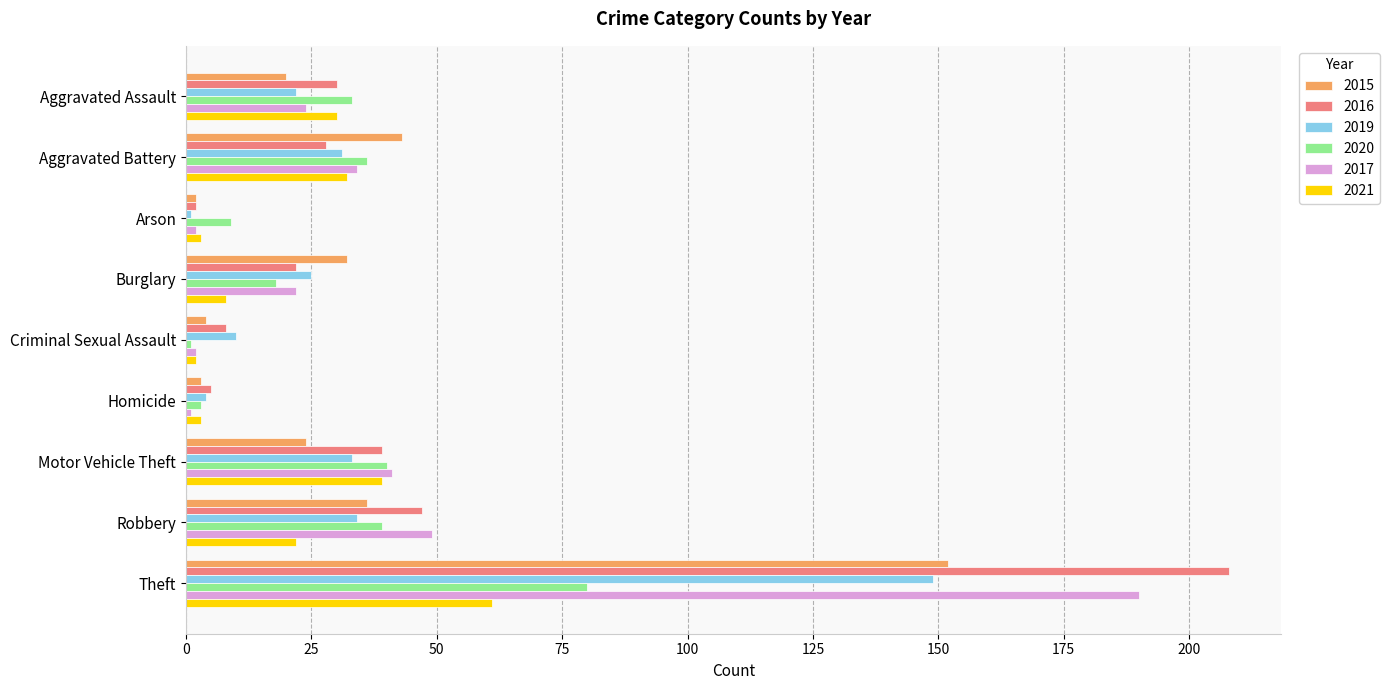

Which series has the largest range (max minus min)?

2016